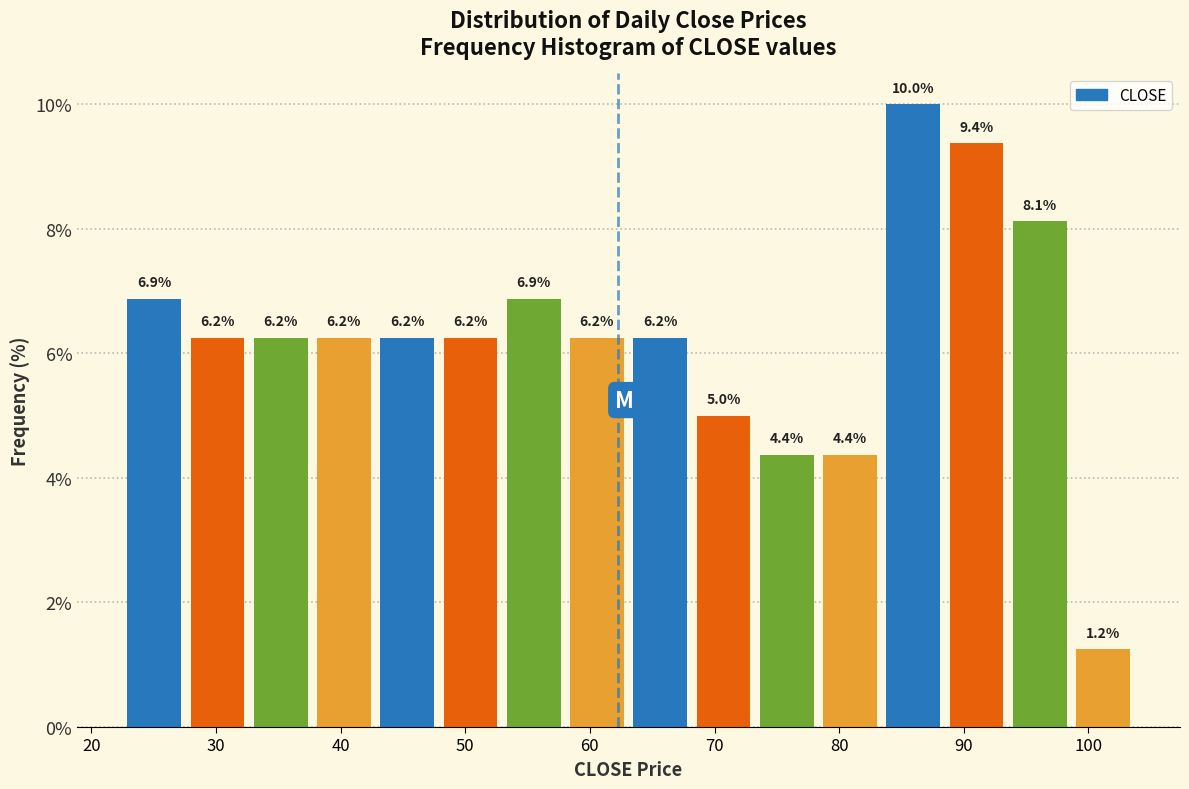

Reading left to right, list every bar in this chart as the range it spans on the x-axis followed by its height. The bar edges are not printed on the chart, so give them approximately, as read against the axis.

23 to 28: 6.9
28 to 33: 6.2
33 to 38: 6.2
38 to 43: 6.2
43 to 48: 6.2
48 to 53: 6.2
53 to 58: 6.9
58 to 63: 6.2
63 to 68: 6.2
68 to 73: 5.0
73 to 78: 4.4
78 to 83: 4.4
83 to 88: 10.0
88 to 94: 9.4
94 to 99: 8.1
99 to 104: 1.2